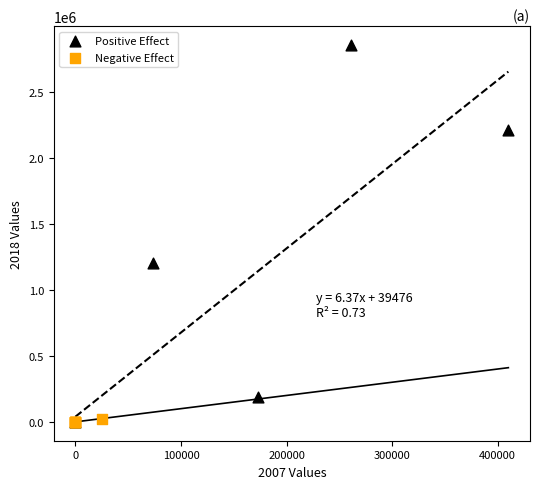

Which series contains the highest Y value?

Positive Effect